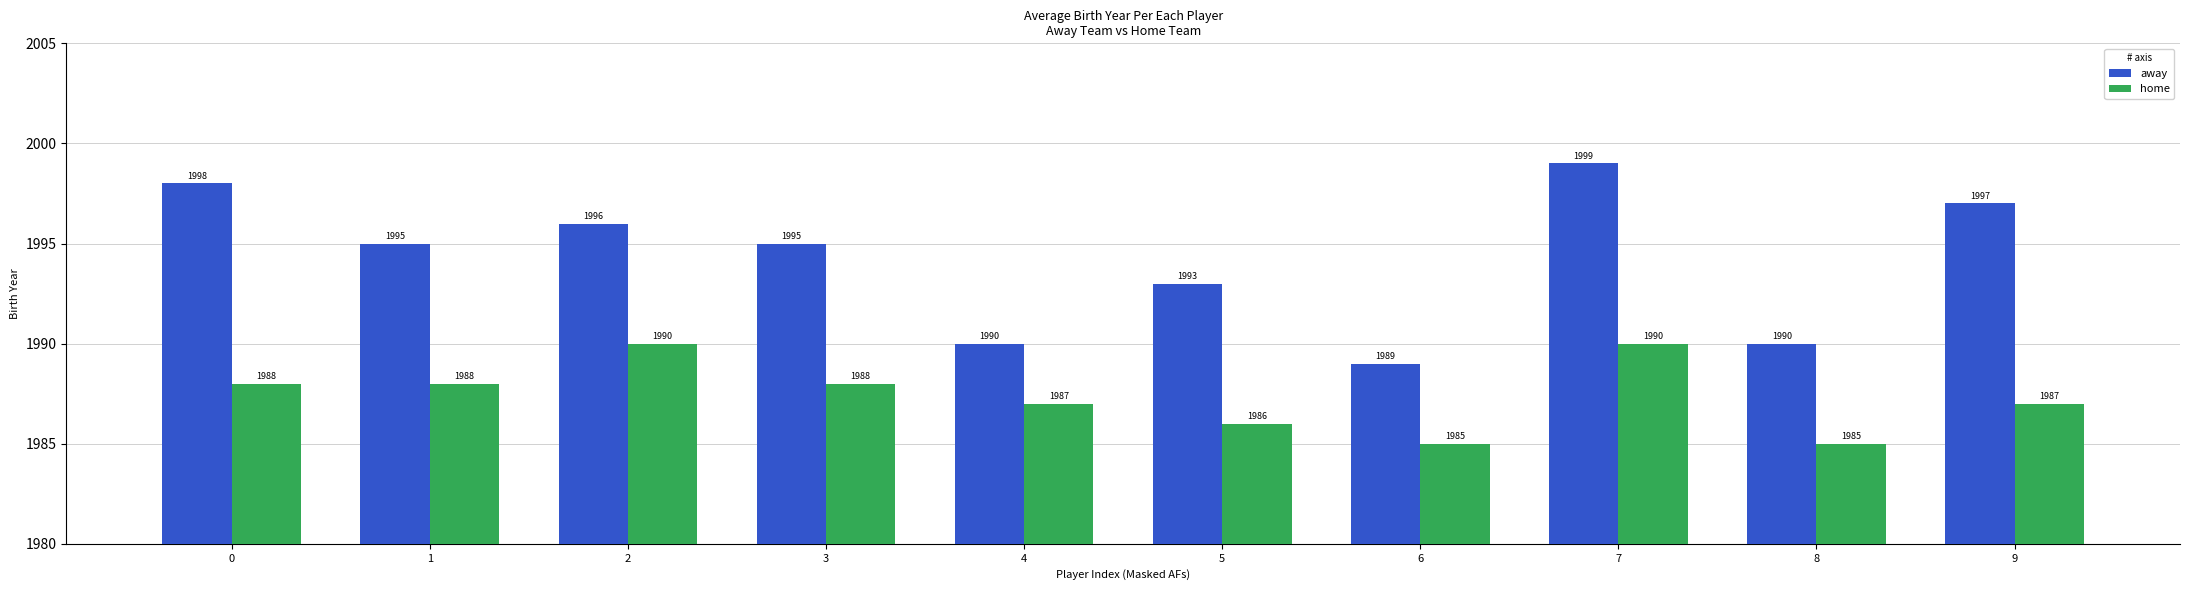

What is the highest value of the away series?

1999